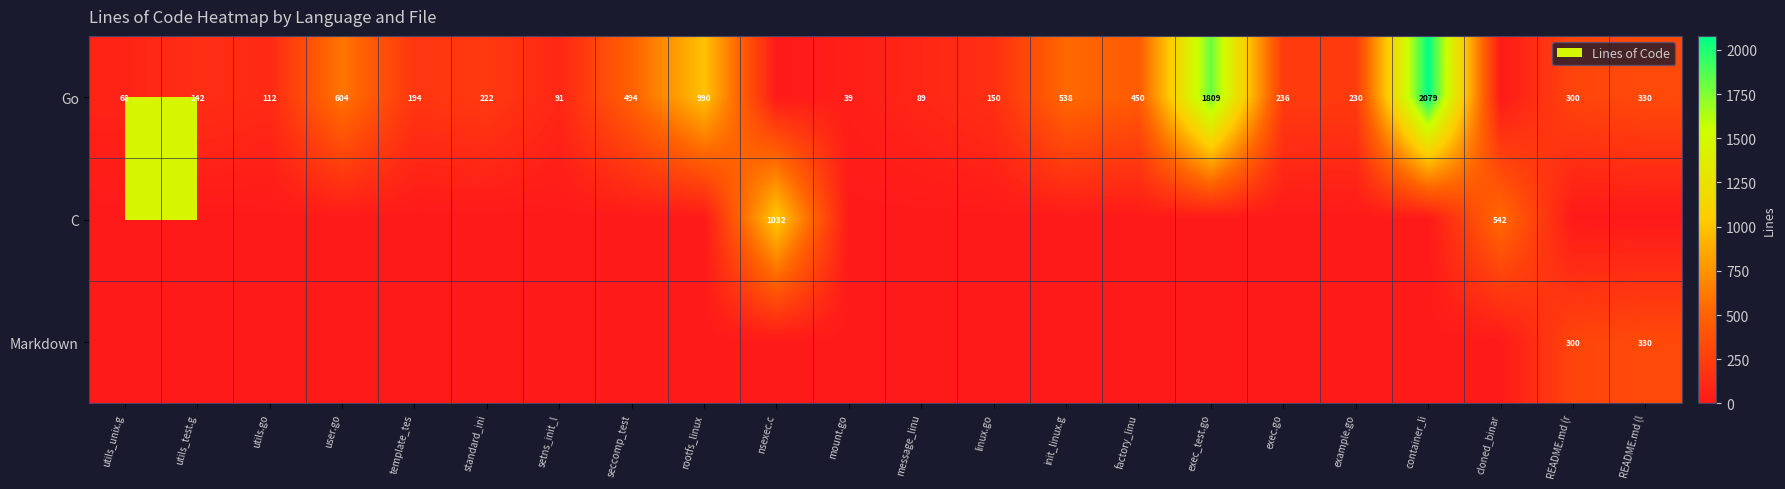

What is the greatest value displayed?

2079